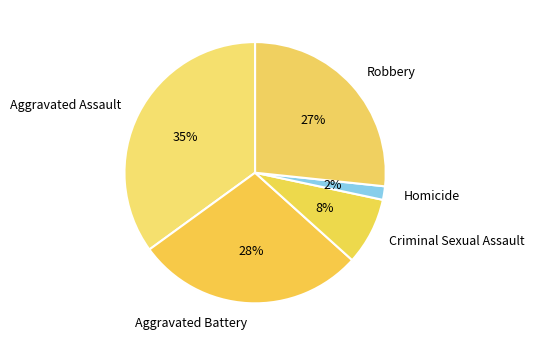

Count the number of slices in the pie.

5